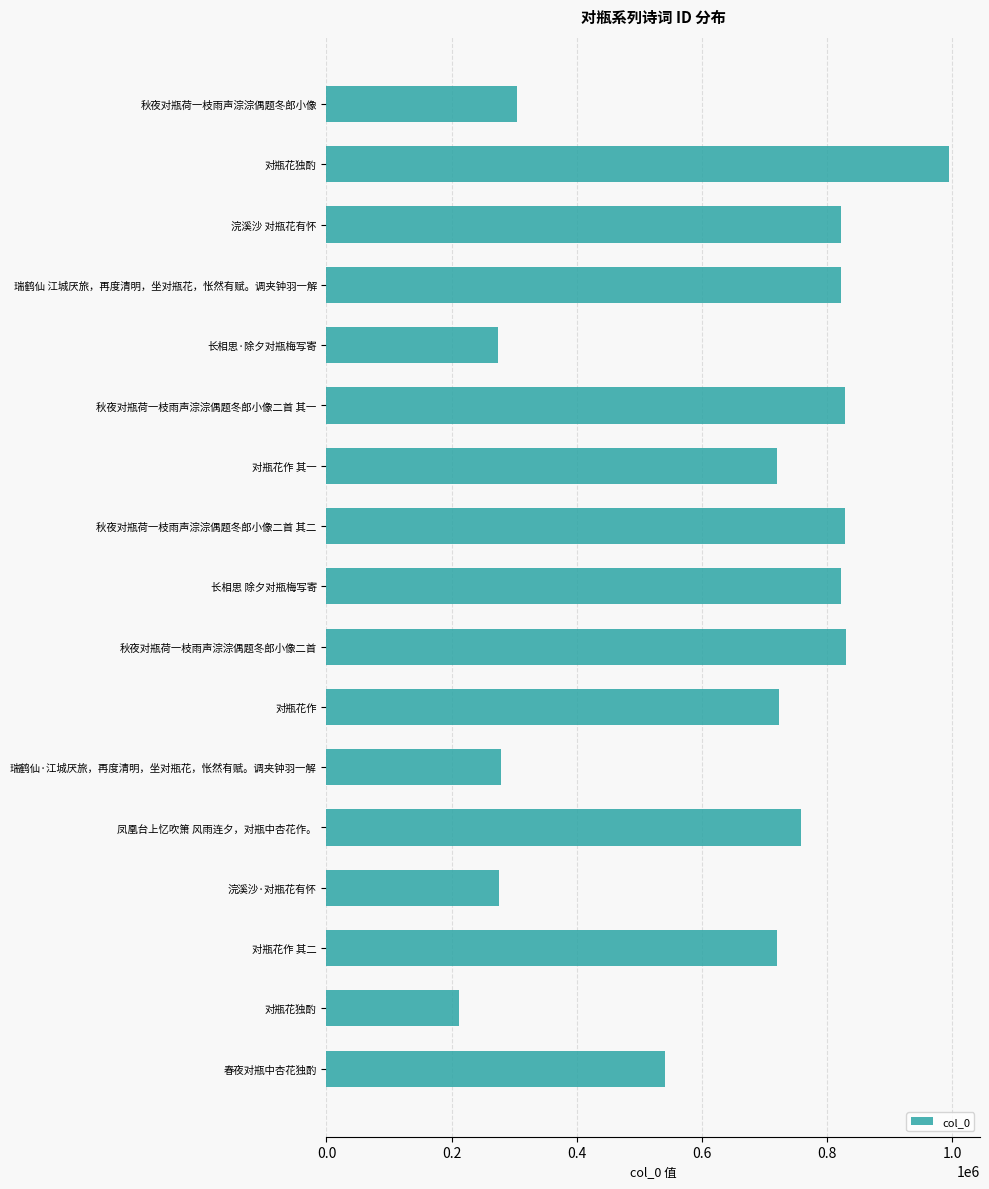

How many distinct data groups are displayed?

1